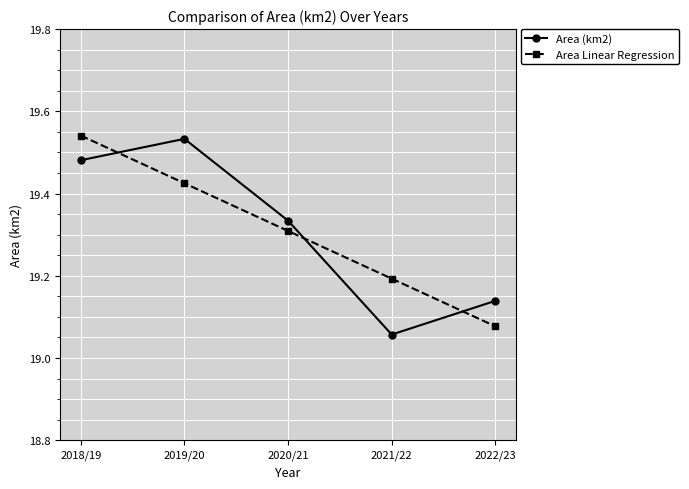

At which label does Area (km2) reach its minimum?

2021/22